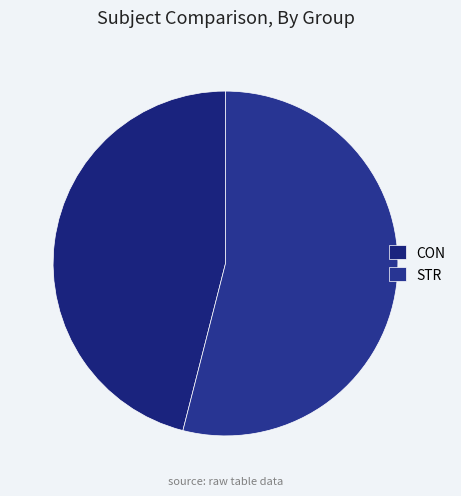

Count the number of slices in the pie.

2